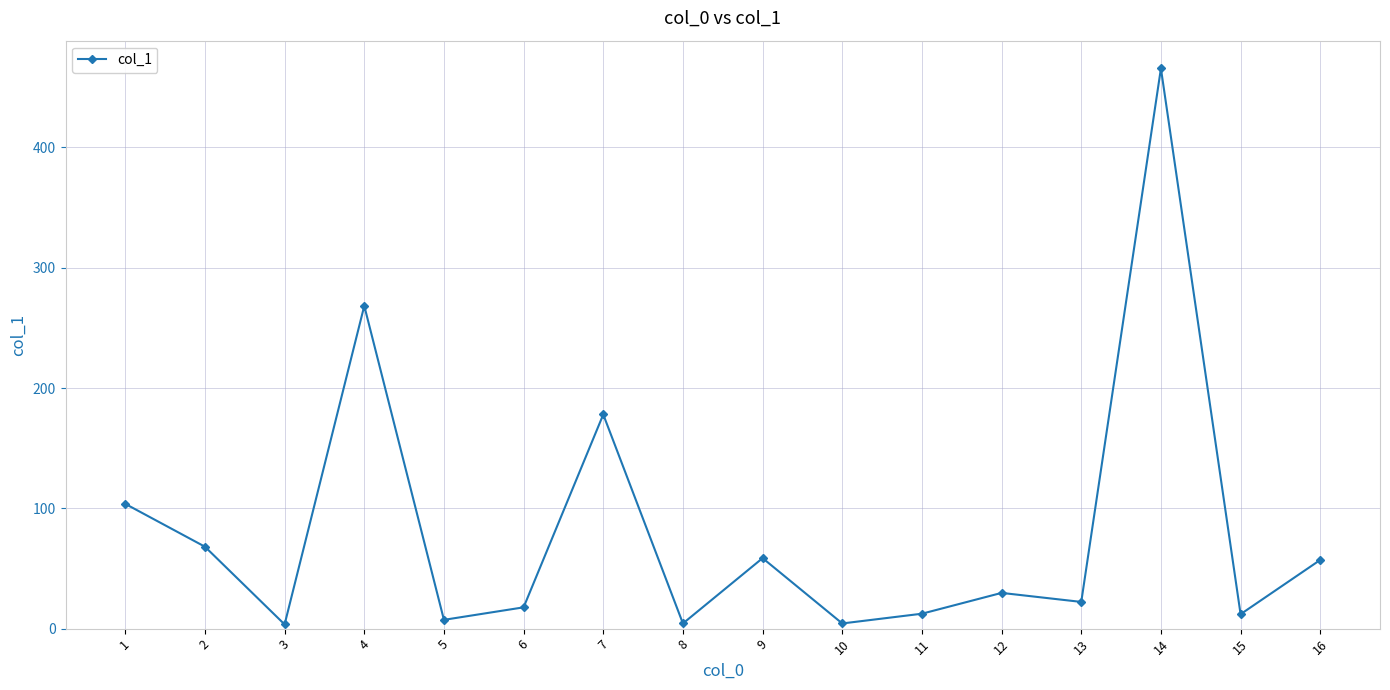

What is the value of the 7th point from the left?

178.0